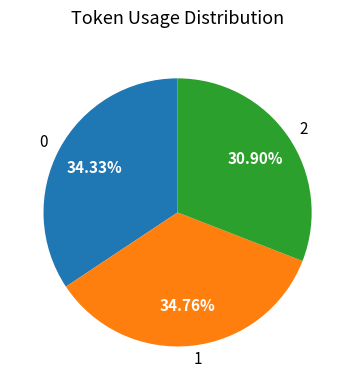

Is the sum of 2 and 0 greater than half?

Yes